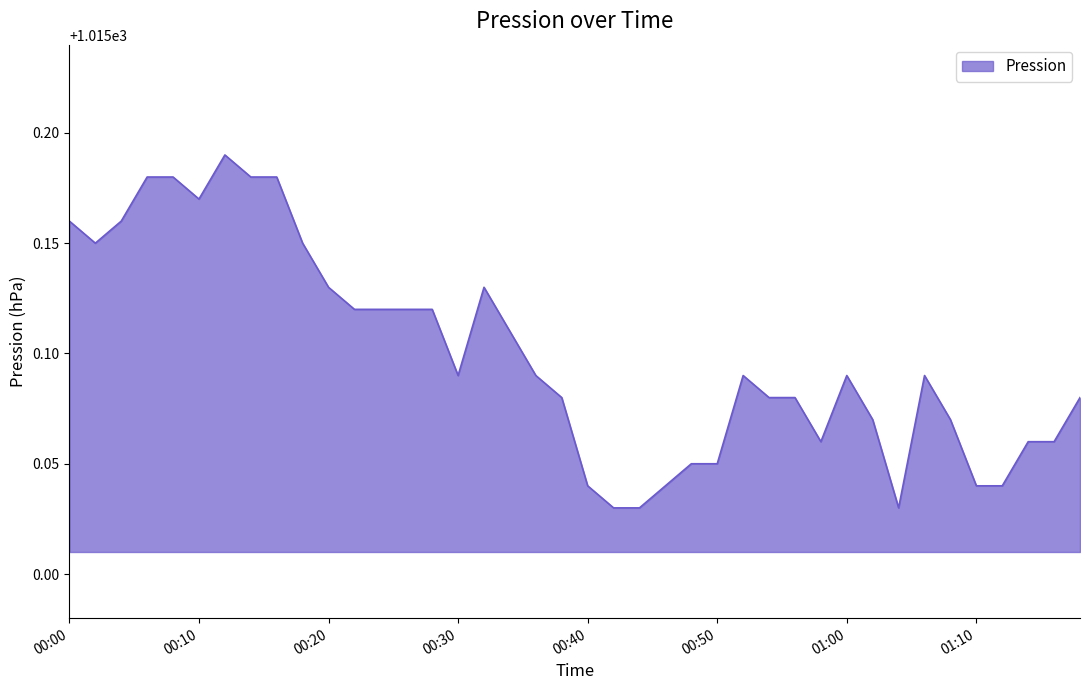

What is the label of the 20th point from the right?

00:40